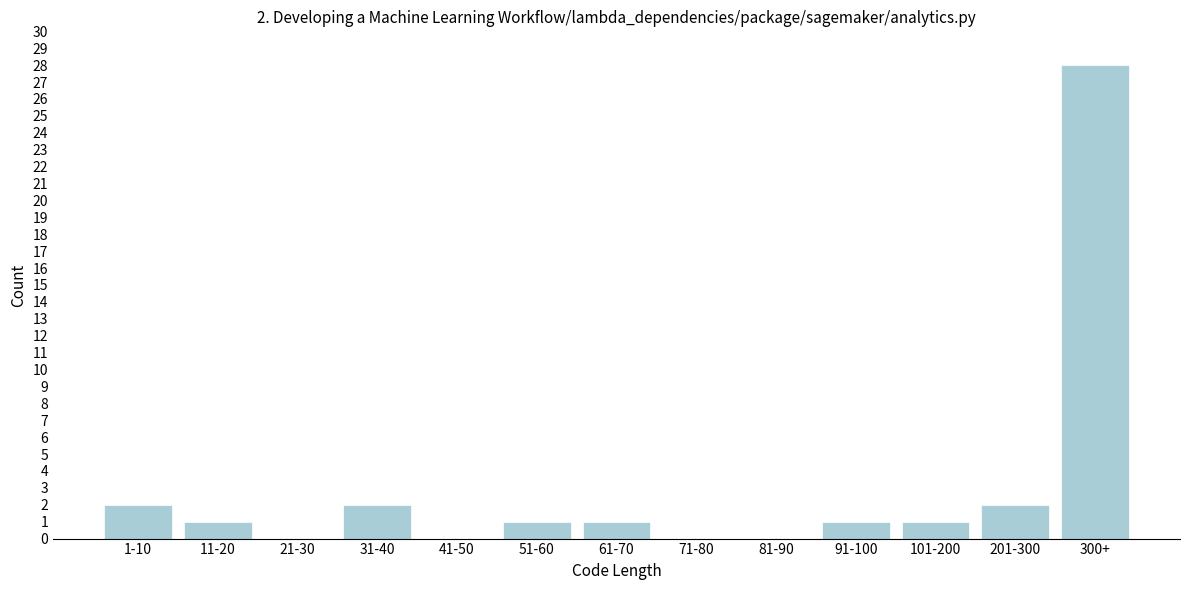

Reading left to right, what are all the values shown in this chart?

1-10=2	11-20=1	21-30=0	31-40=2	41-50=0	51-60=1	61-70=1	71-80=0	81-90=0	91-100=1	101-200=1	201-300=2	300+=28